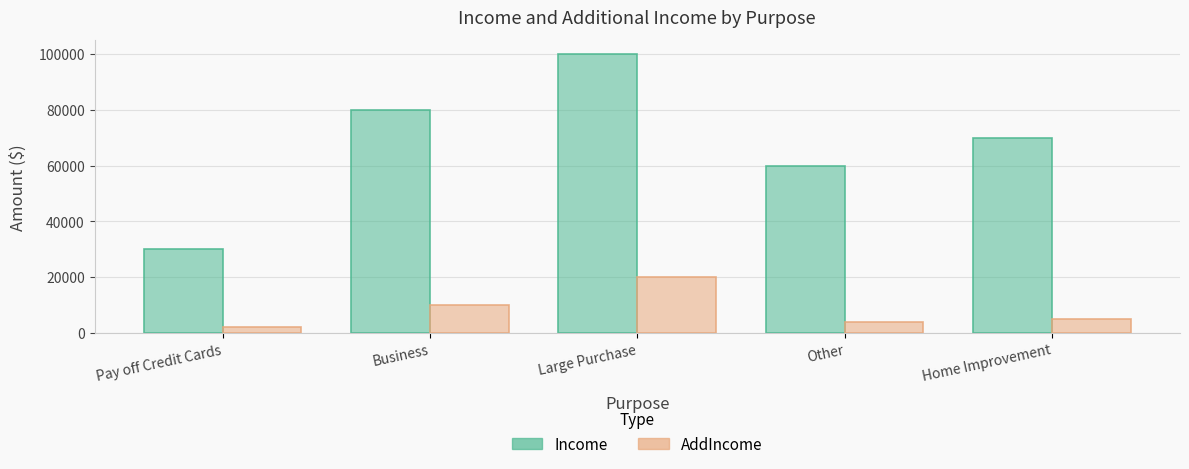

What is the difference between the maximum and second lowest values in the Income series?

40000